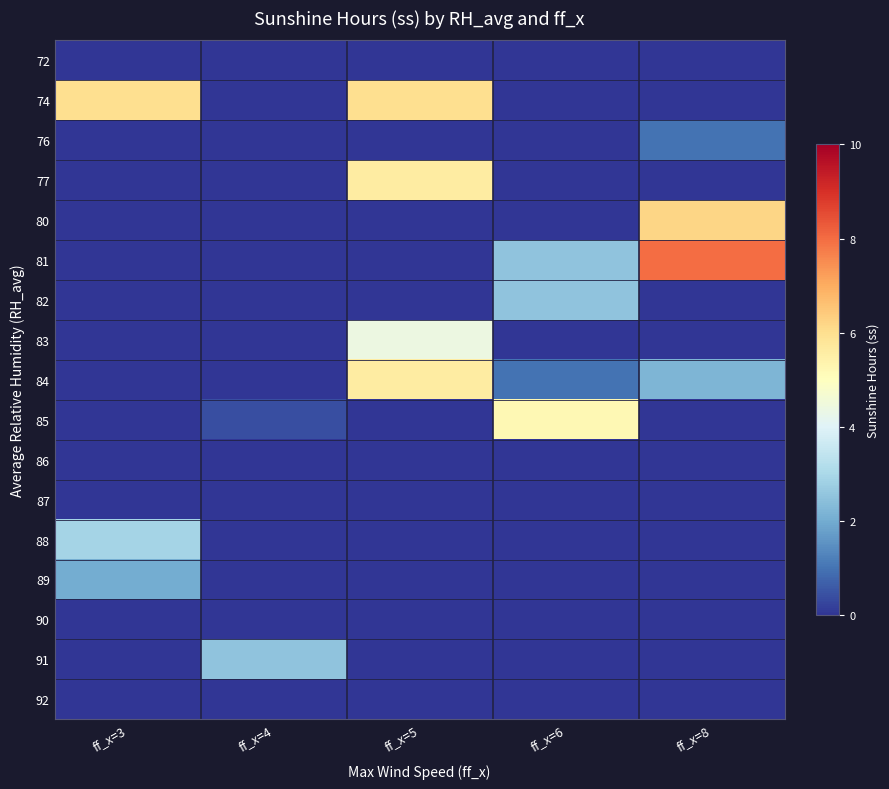

At ff_x=6, list the series in order from largest to smallest.

85, 81, 82, 84, 72, 74, 76, 77, 80, 83, 86, 87, 88, 89, 90, 91, 92